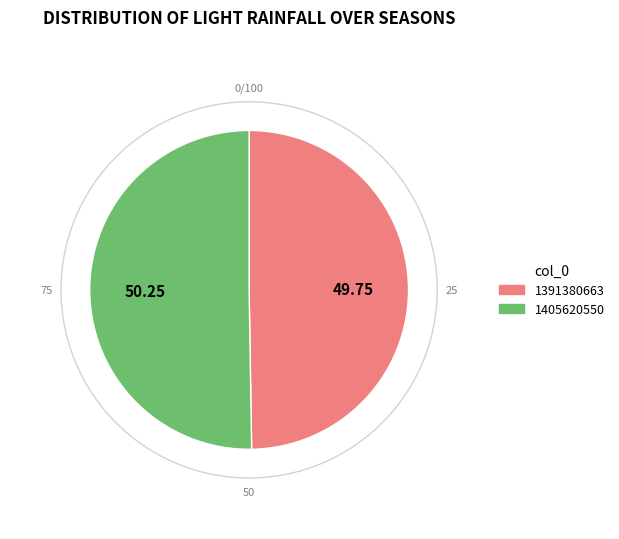

Which slice represents more than half of the pie?

1405620550